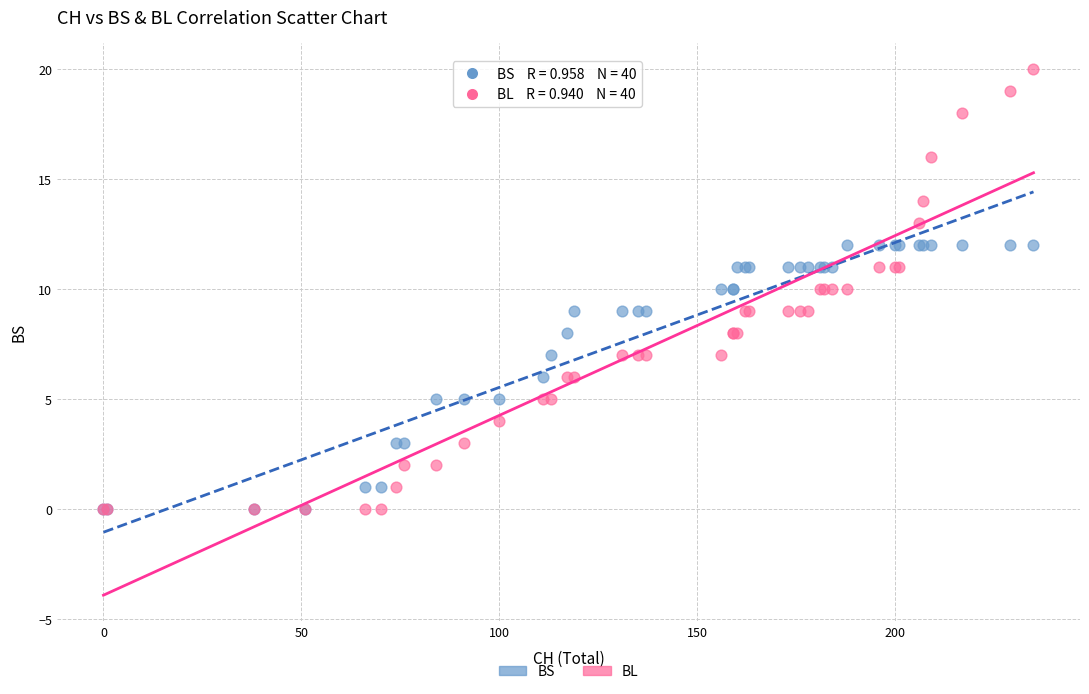

What are all the series names shown in the legend?

BS, BL